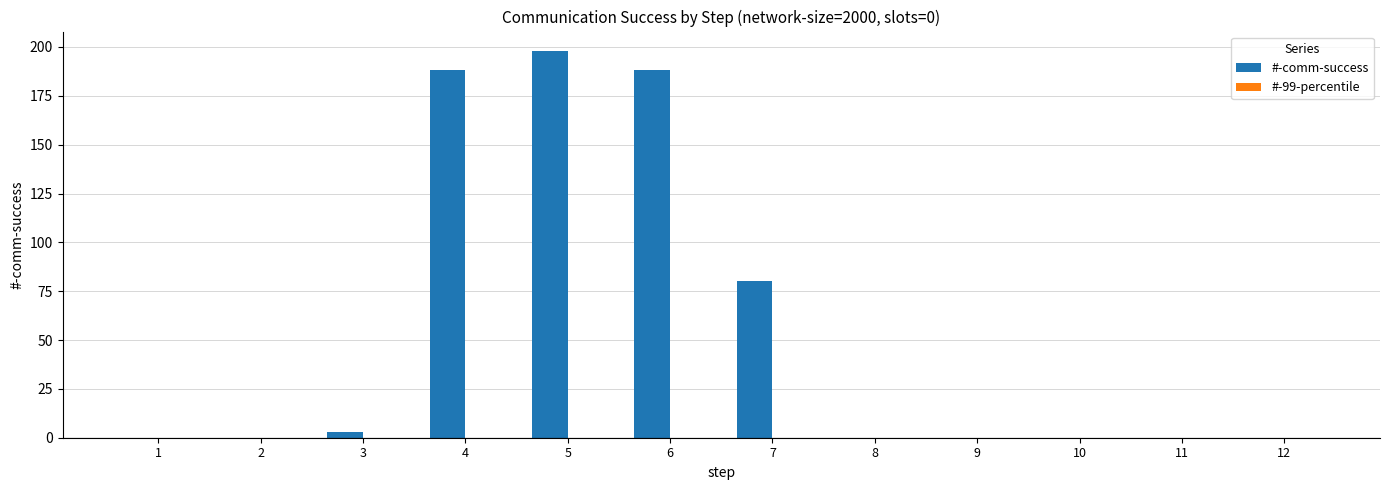

Which label corresponds to the largest value in the chart?

5